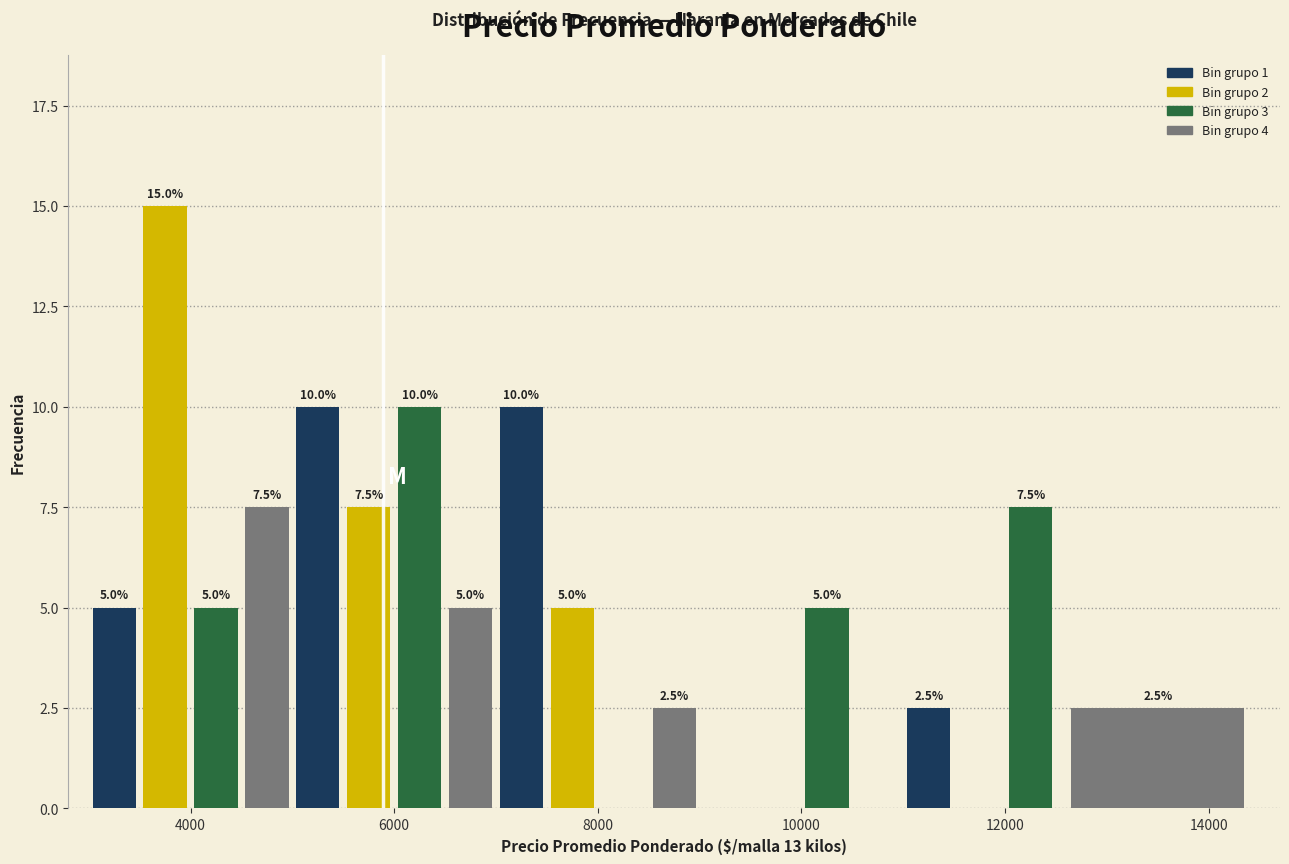

Read against the x-axis, roughly where is the centre of the tallest bar?

3800